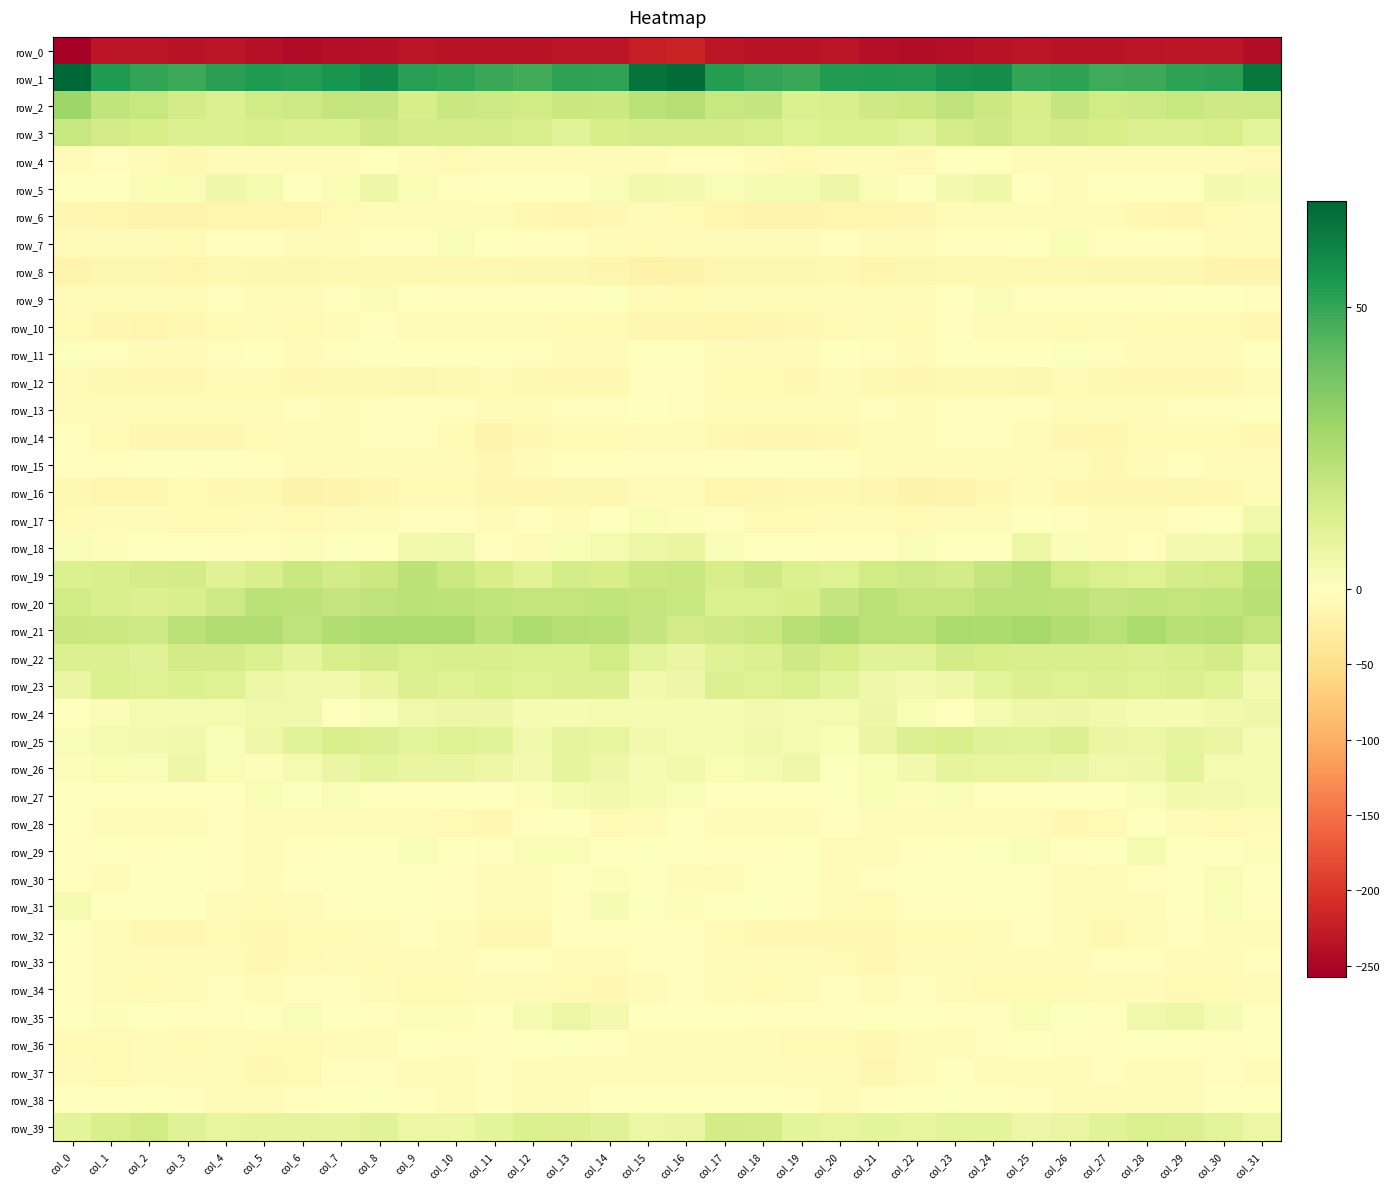

What is the difference between the row_4 values at col_7 and col_6?

3.0